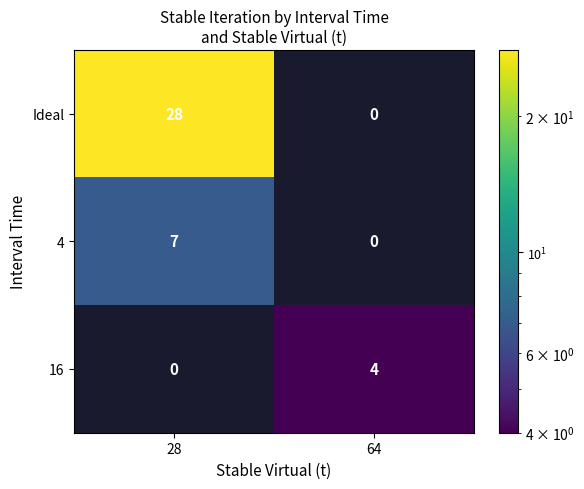

What is the difference between the maximum and minimum values in the Ideal series?

28